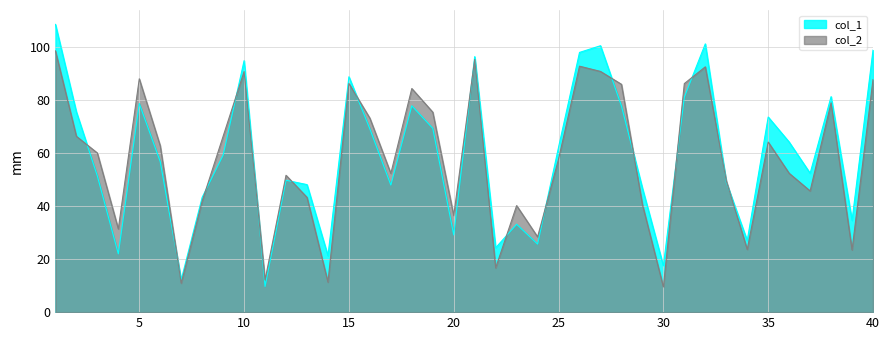

What is the value of the col_2 point at the 26th from the left?

92.7